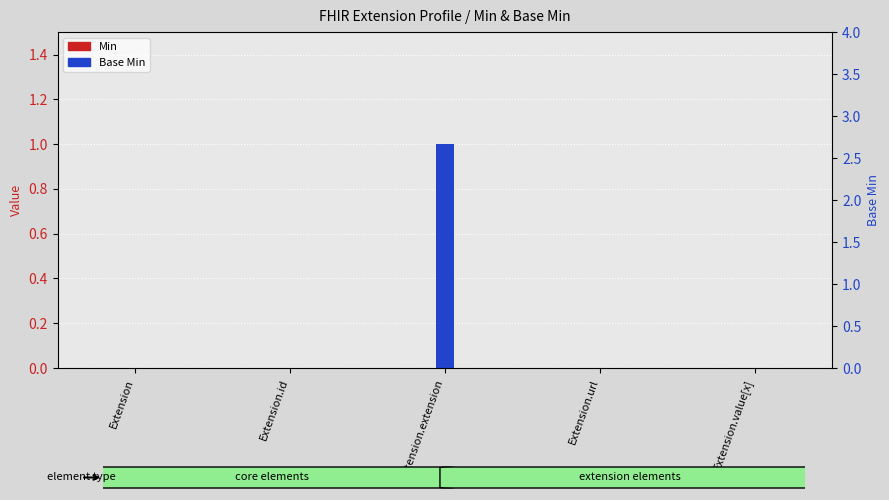

How many data points in Base Min are above 0?

1